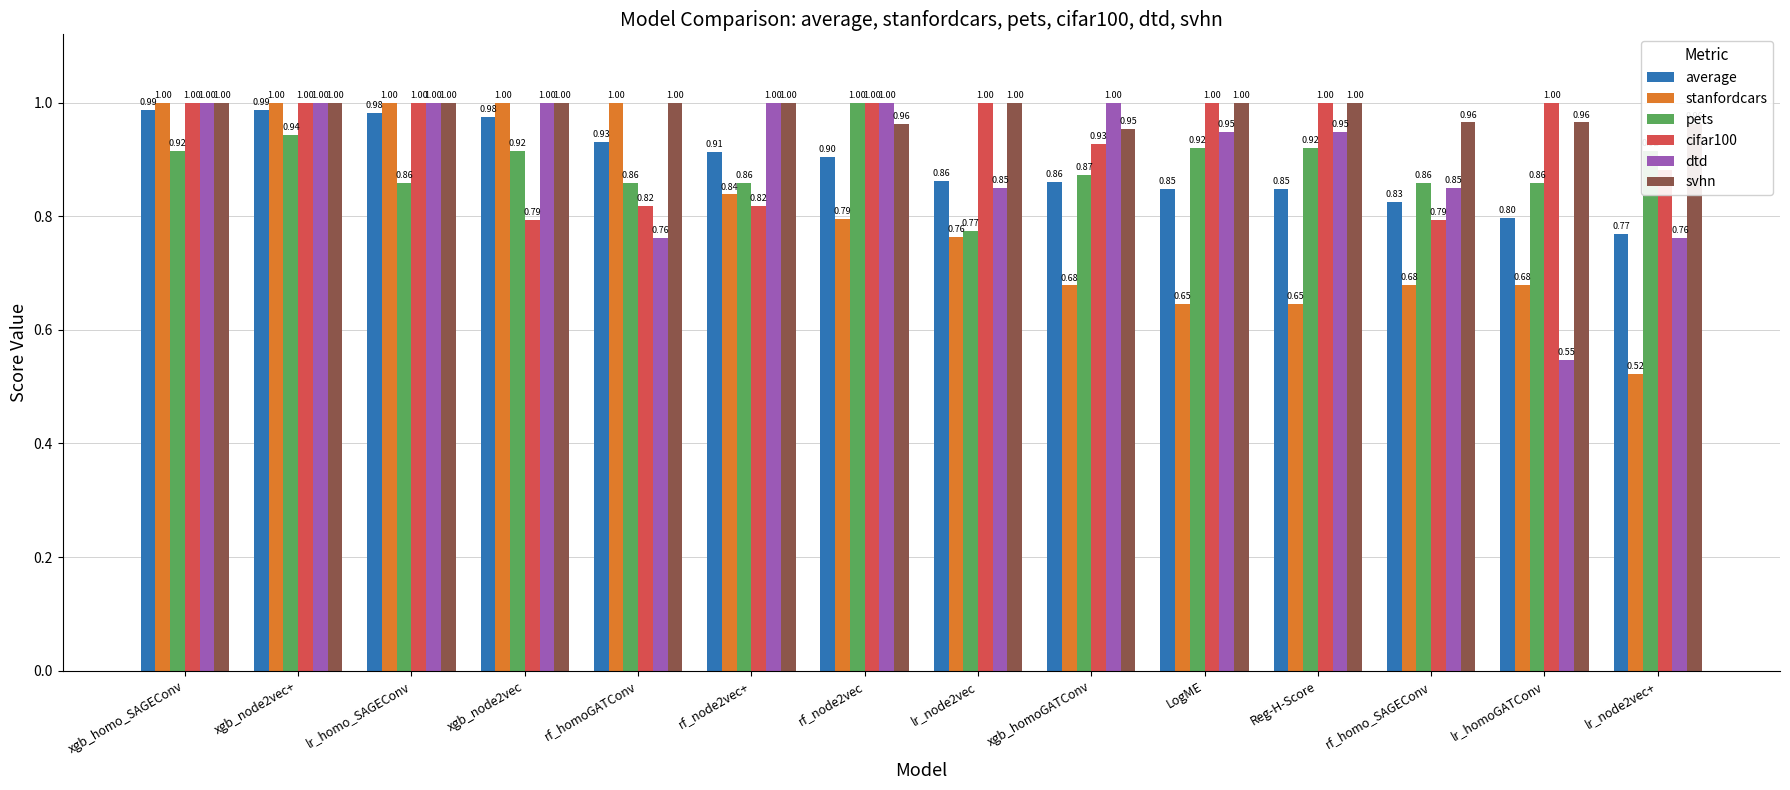

Which series changed the most between lr_homo_SAGEConv and rf_homoGATConv?

dtd